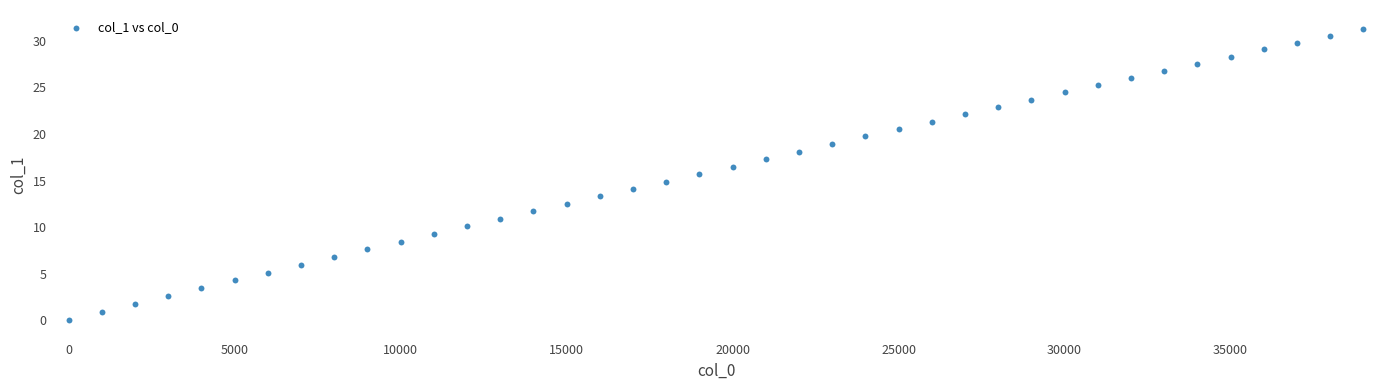

What is the range of Y values (max minus min)?

31.3